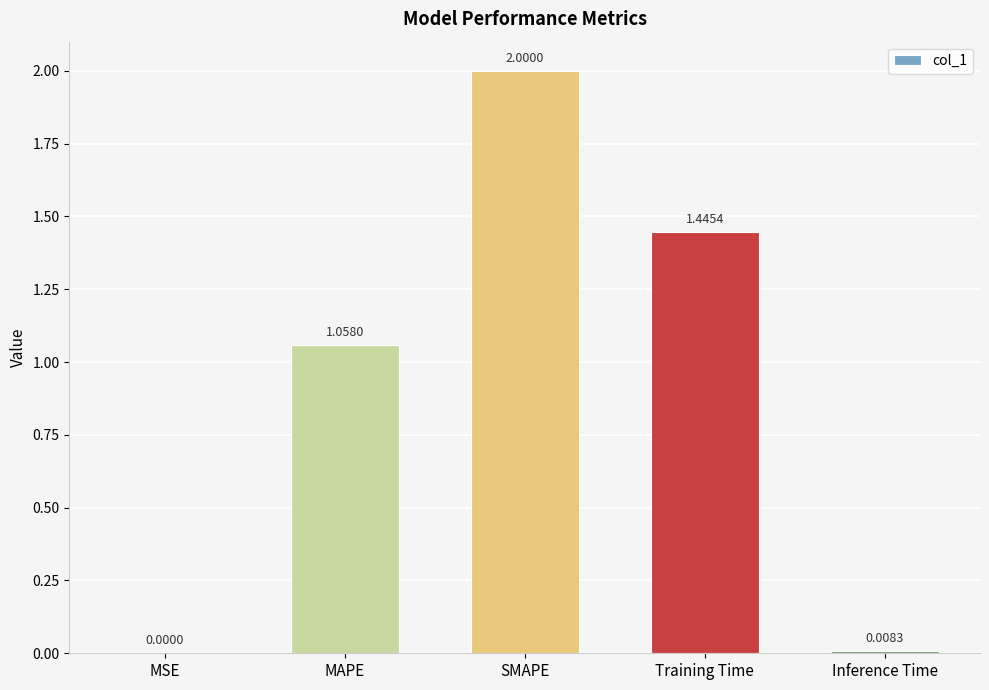

What is the average value?

0.9